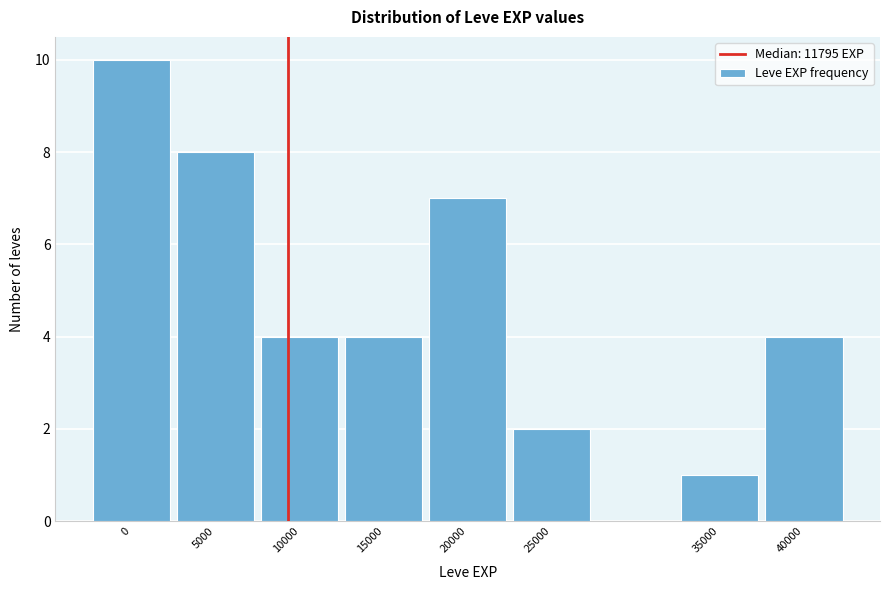

Reading left to right, transcribe all the data shown in this chart.

0=10	5000=8	10000=4	15000=4	20000=7	25000=2	35000=1	40000=4